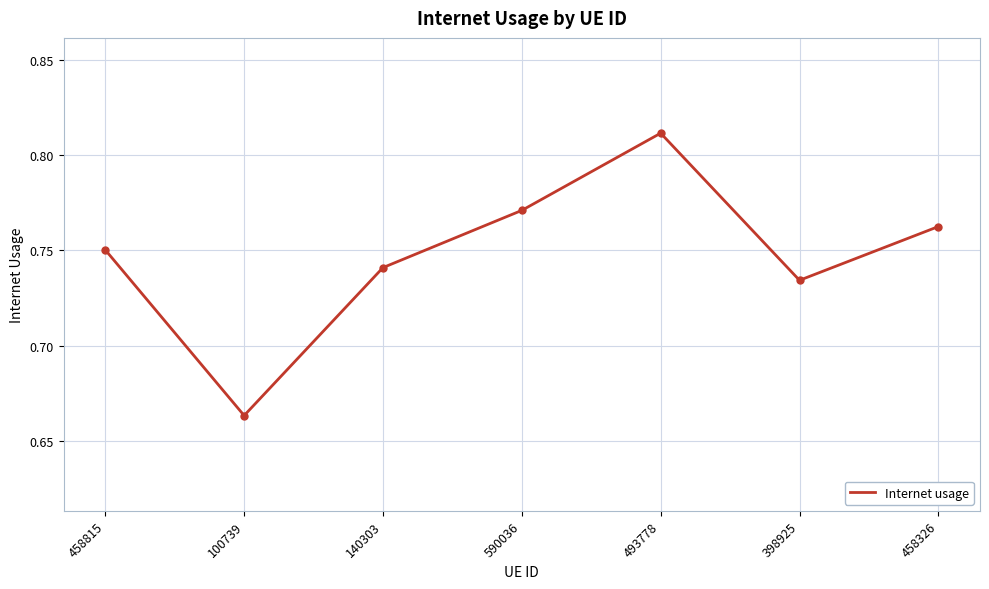

Which category has the highest value across all series?

493778